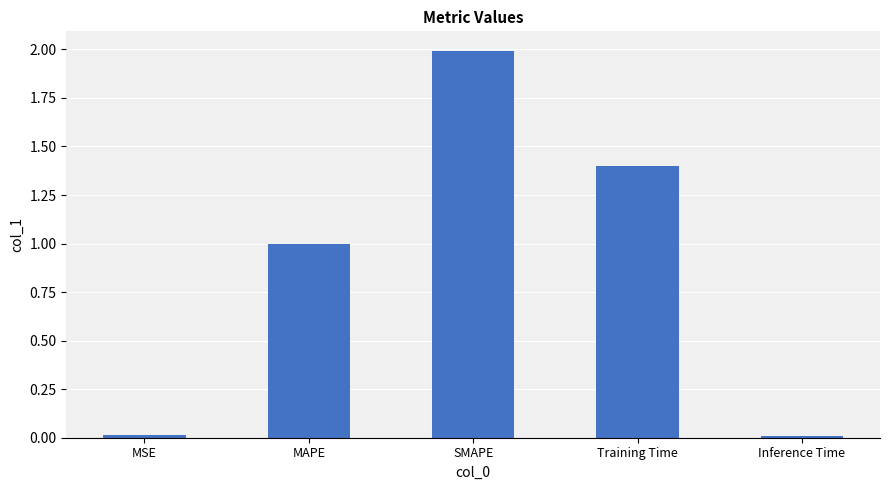

What is the label of the 2nd bar from the left?

MAPE